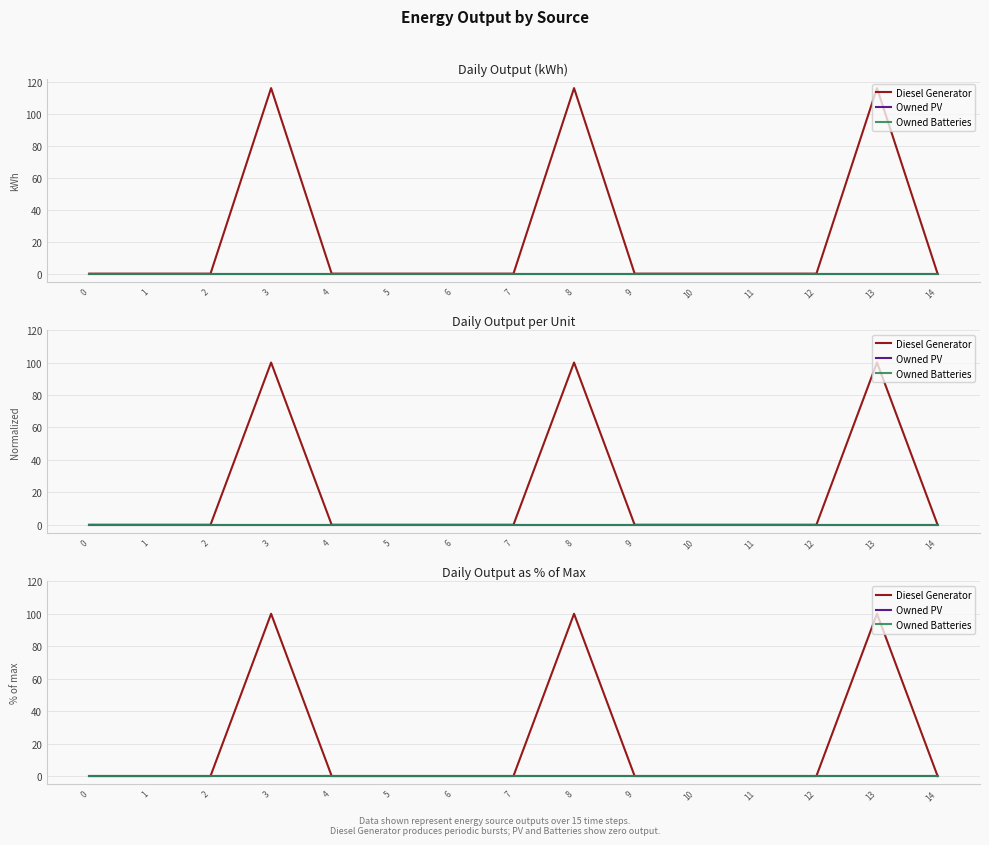

True or false: Owned PV and Owned Batteries intersect in this chart.

False